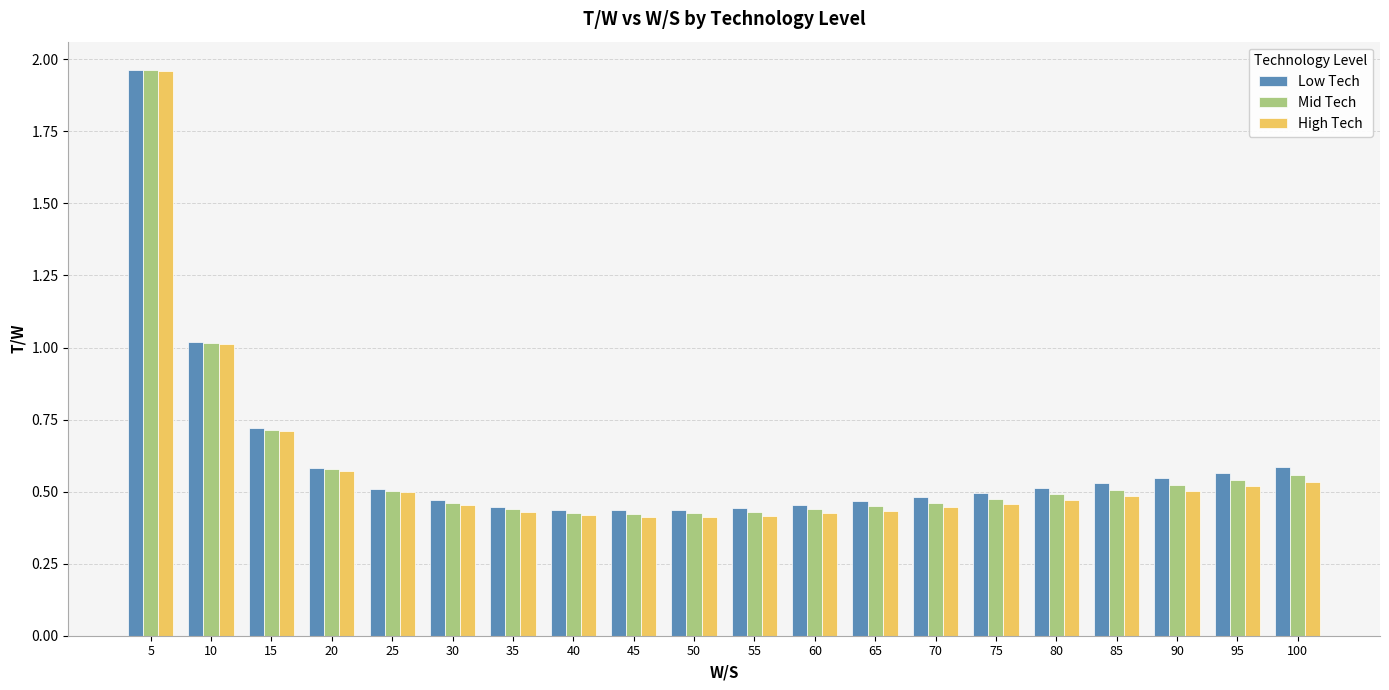

Which series changed the most between 55 and 100?

Low Tech